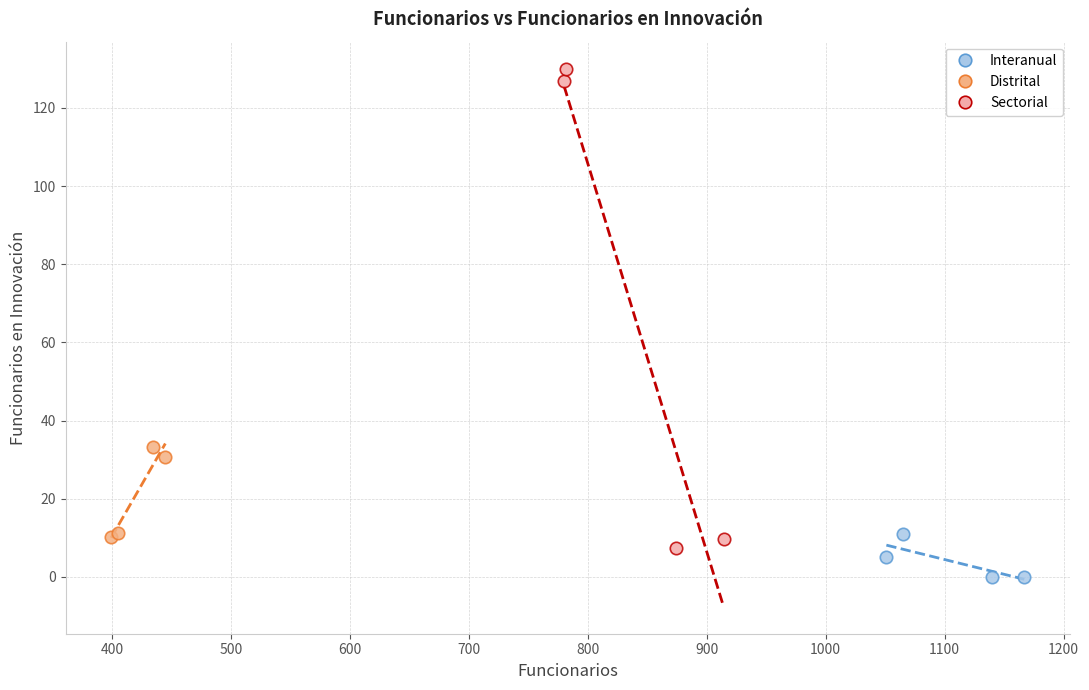

Which series reaches the minimum Y coordinate?

Interanual